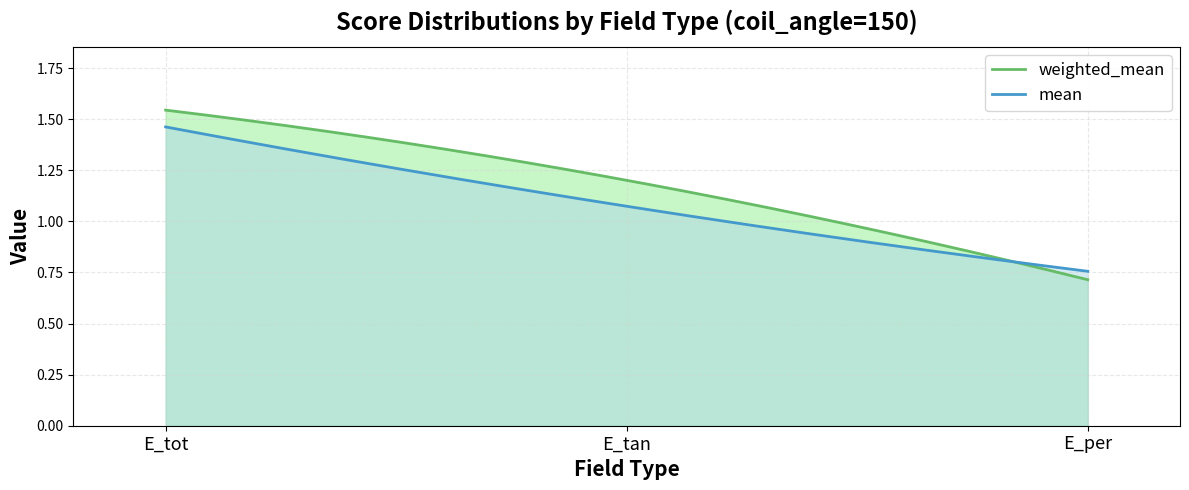

Between E_tot and E_tan, which is larger?

E_tot